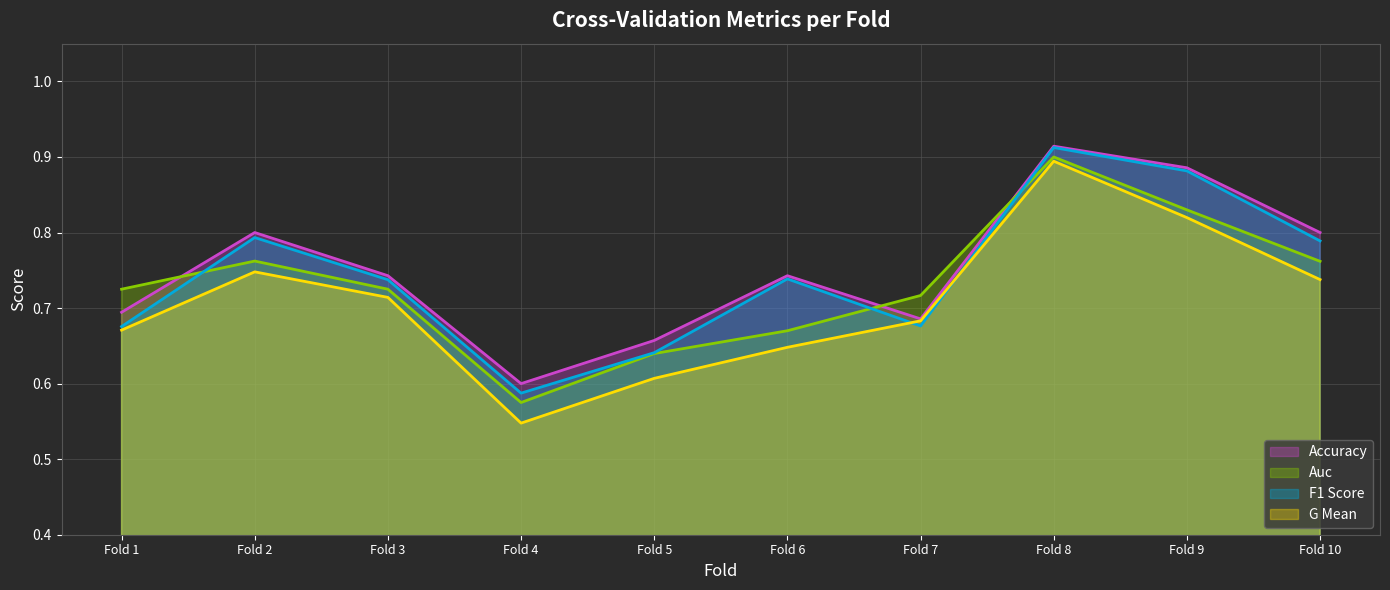

In f1_score (line), how many points are higher than both neighbors (excluding endpoints)?

3